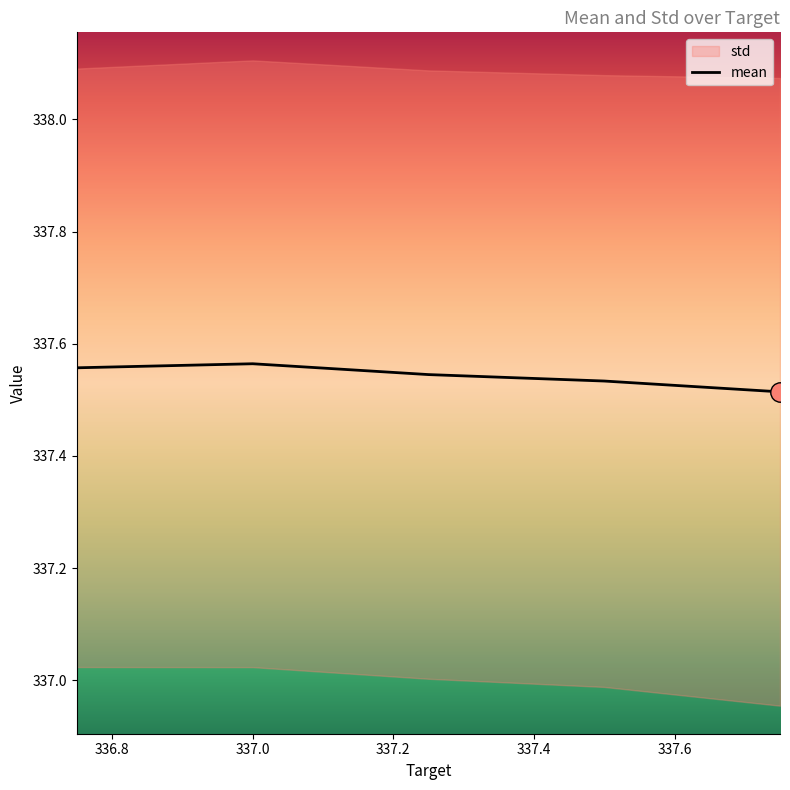

Between 337.75 and 337.25, which is larger?

337.25